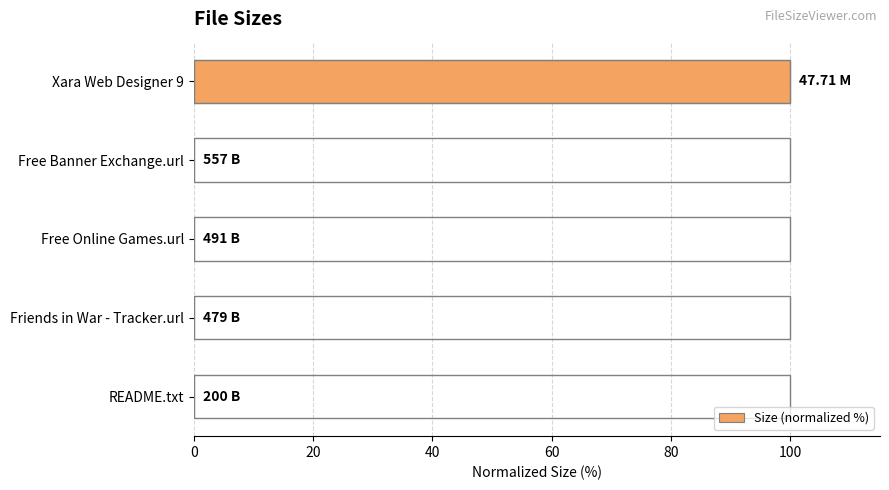

What is the sum of all values?

100.0